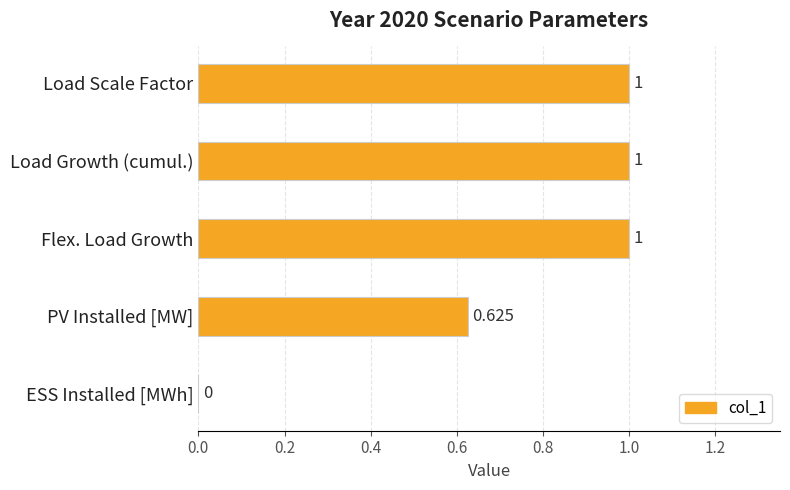

Does the chart contain stacked bars?

No